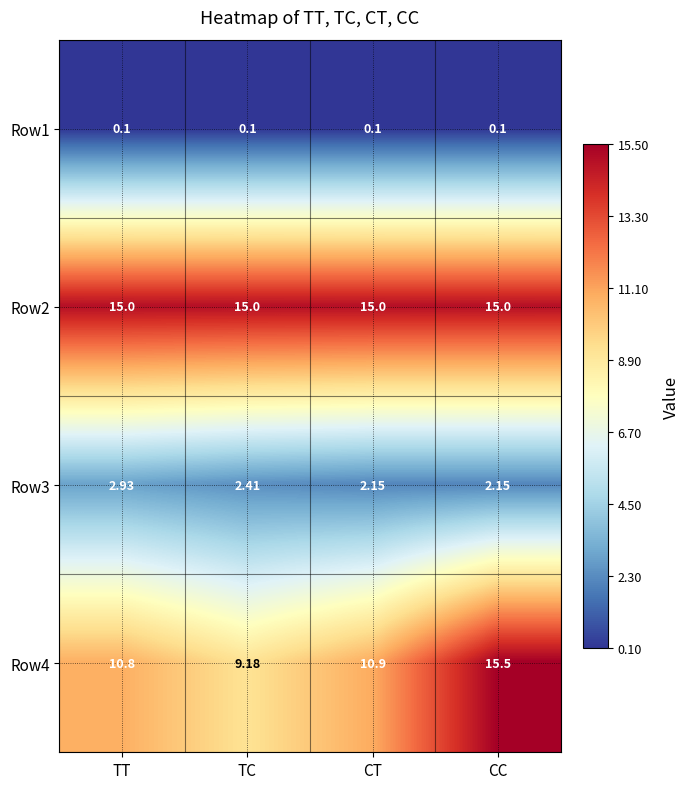

At which category is the sum across all series the highest?

CC